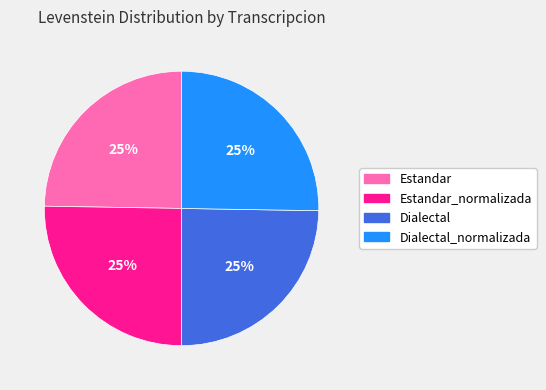

Is there a majority slice in this chart?

No